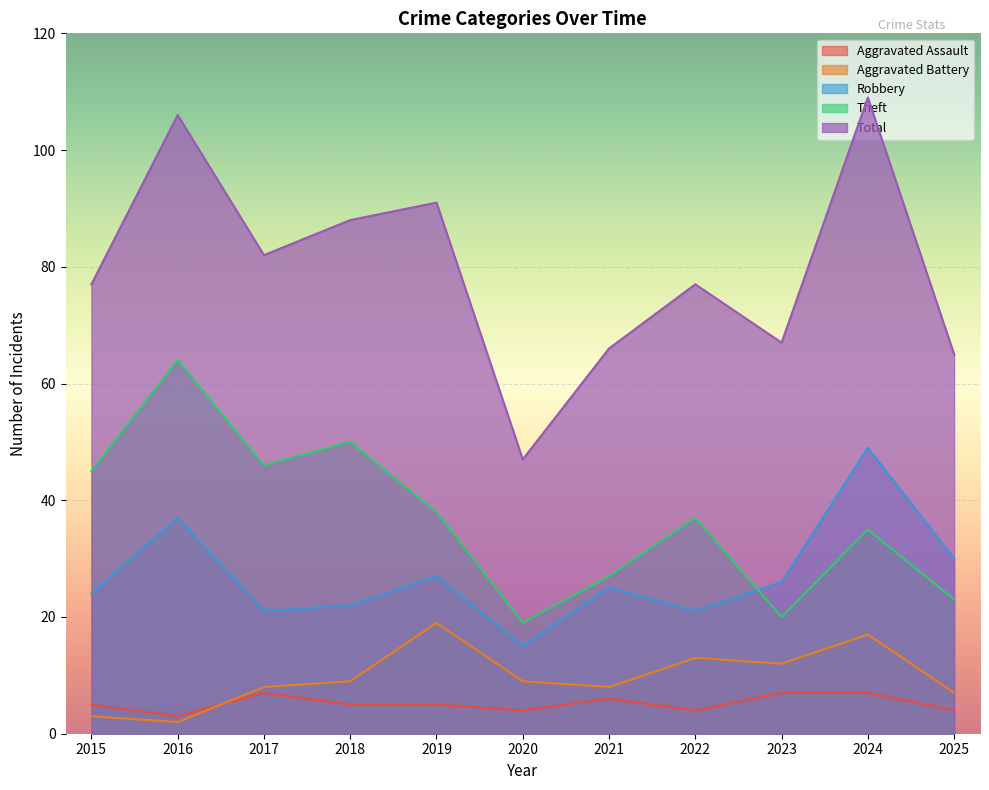

What is the value of the Total point at the 5th from the left?

91